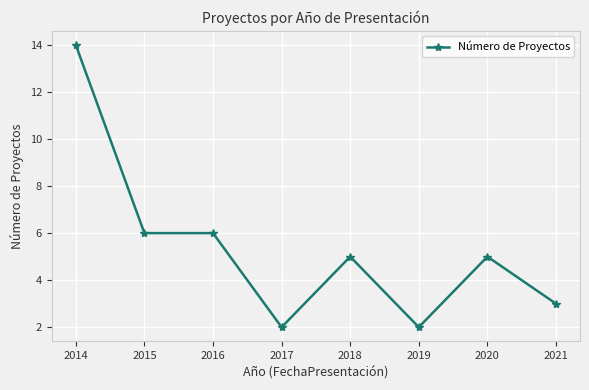

True or false: the data has more than 0 interior local peaks.

True